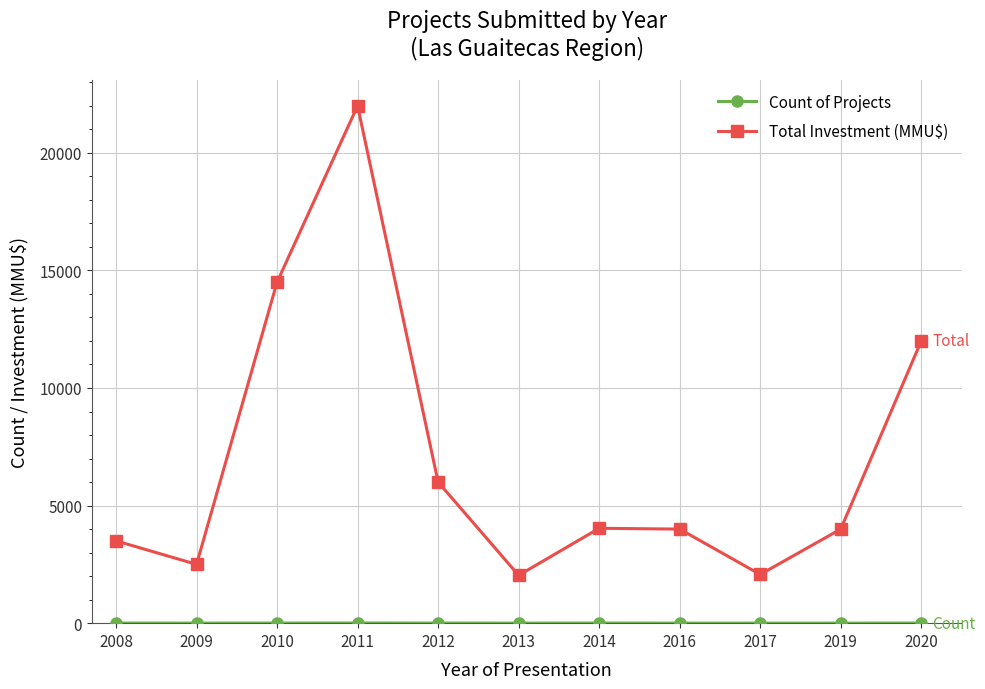

What is the maximum value for Total Investment (MMU$)?

22000